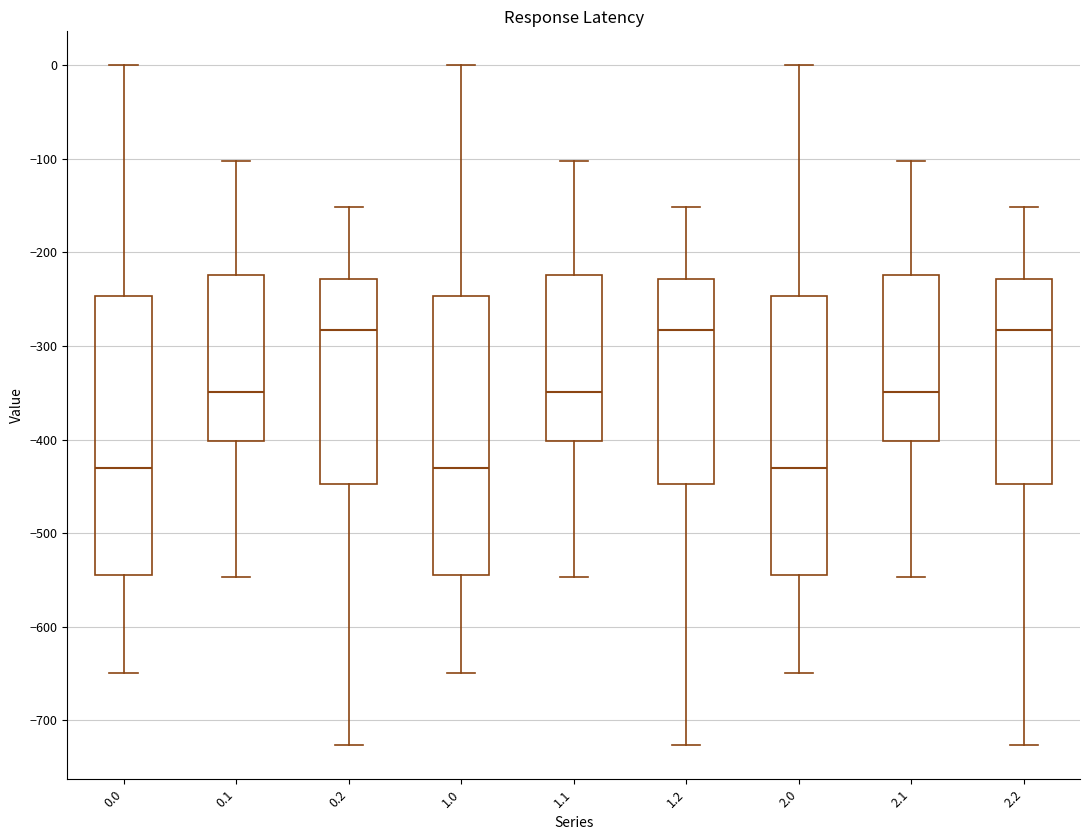

Reading left to right, transcribe this box plot: for each box, give where its median line is, the range the box spans, and where its two whiskers end, as read against the y-axis. The values are not printed on the chart, so give them approximately, as read against the axis.

0.0: median -430, box -540 to -250, whiskers -650 to 0
0.1: median -350, box -400 to -220, whiskers -550 to -100
0.2: median -280, box -450 to -230, whiskers -730 to -150
1.0: median -430, box -540 to -250, whiskers -650 to 0
1.1: median -350, box -400 to -220, whiskers -550 to -100
1.2: median -280, box -450 to -230, whiskers -730 to -150
2.0: median -430, box -540 to -250, whiskers -650 to 0
2.1: median -350, box -400 to -220, whiskers -550 to -100
2.2: median -280, box -450 to -230, whiskers -730 to -150